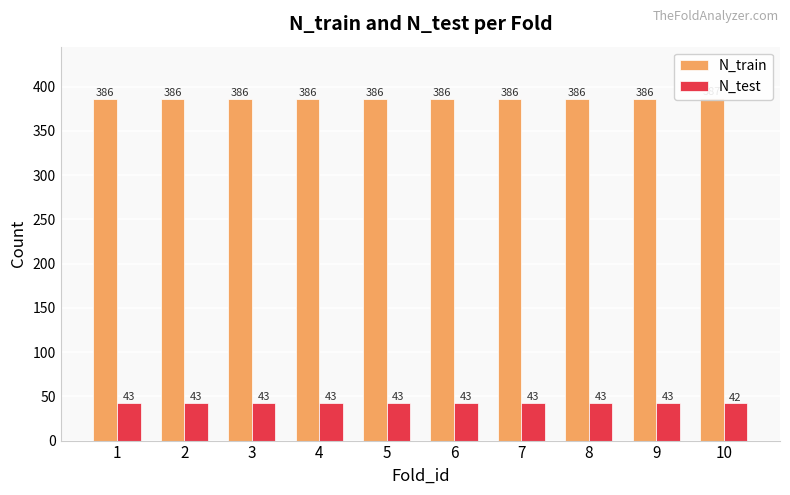

Reading right to left, list all the values displayed in this chart.

N_train: 387	386	386	386	386	386	386	386	386	386
N_test: 42	43	43	43	43	43	43	43	43	43